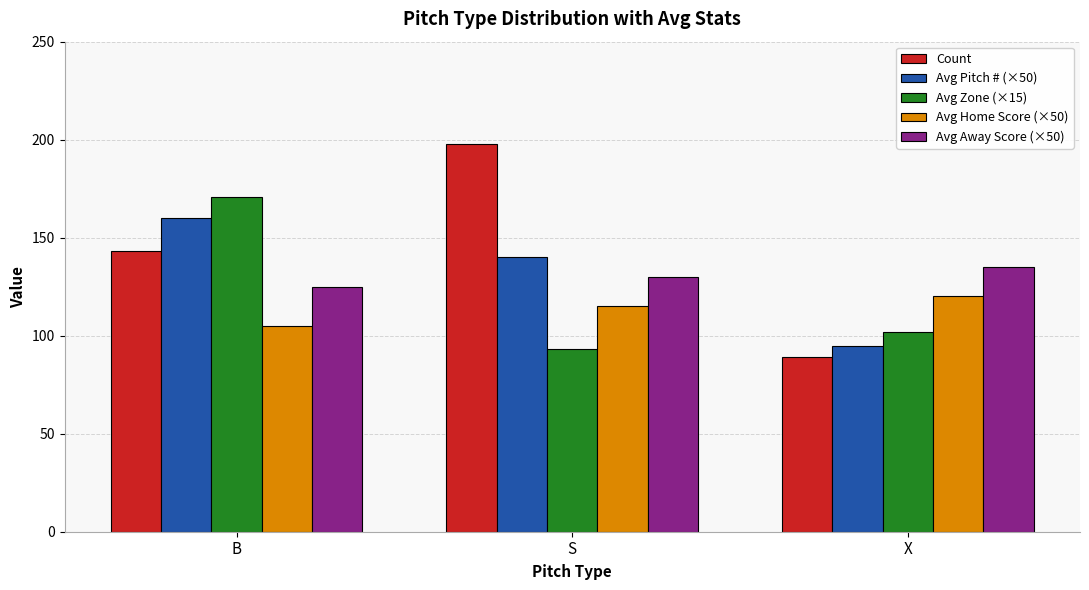

Are the bars grouped side by side (vs. stacked)?

Yes